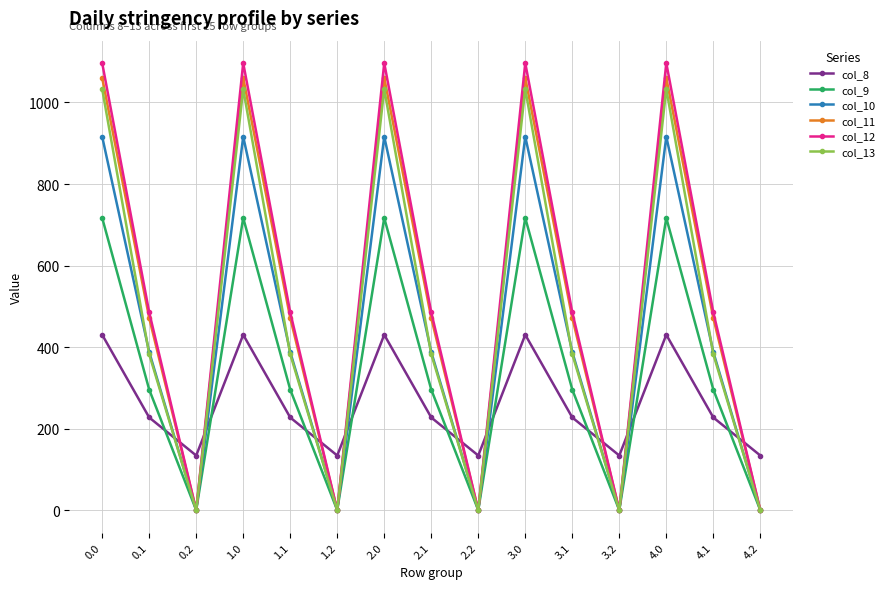

Which series ends up on top after the final intersection of col_8 and col_13?

col_8